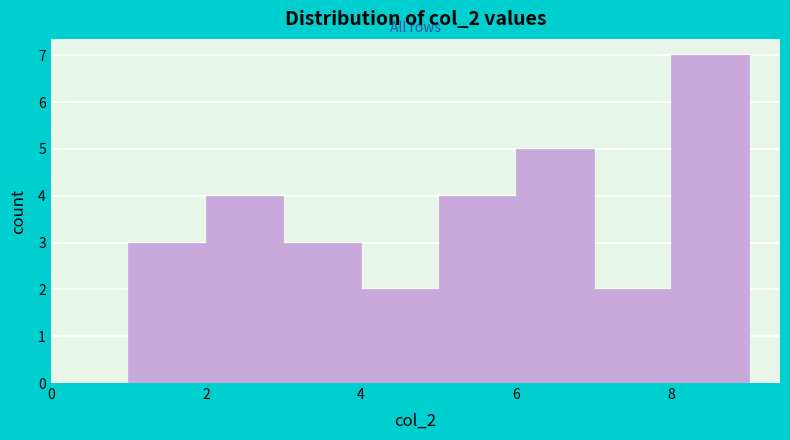

Reading left to right, transcribe this chart: for each bar, give the range it covers on the x-axis and its height. The values are not printed on the chart, so give them approximately, as read against the axis.

1 to 2: 3
2 to 3: 4
3 to 4: 3
4 to 5: 2
5 to 6: 4
6 to 7: 5
7 to 8: 2
8 to 9: 7